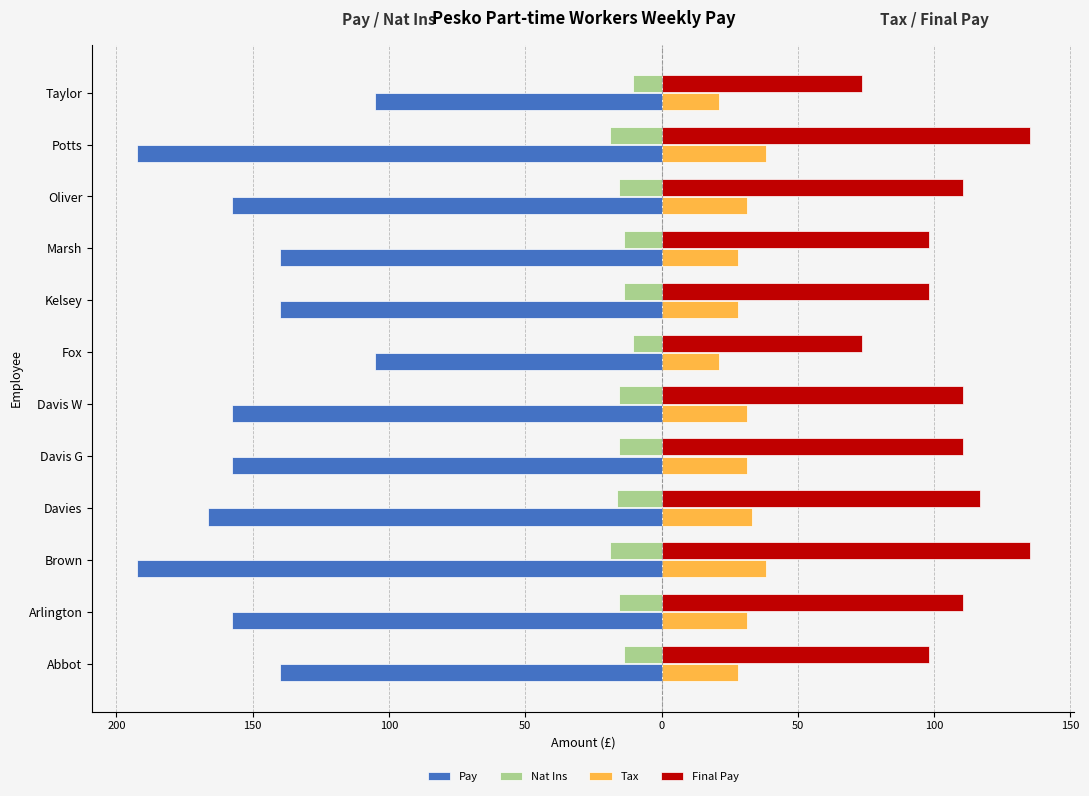

What are all the series names shown in the legend?

Pay, Nat Ins, Tax, Final Pay